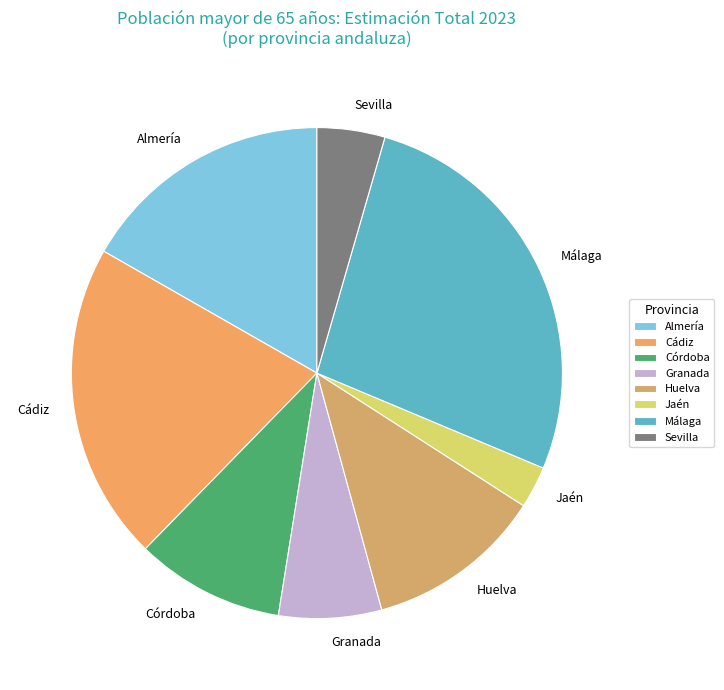

True or false: Málaga accounts for 27% of the total.

True